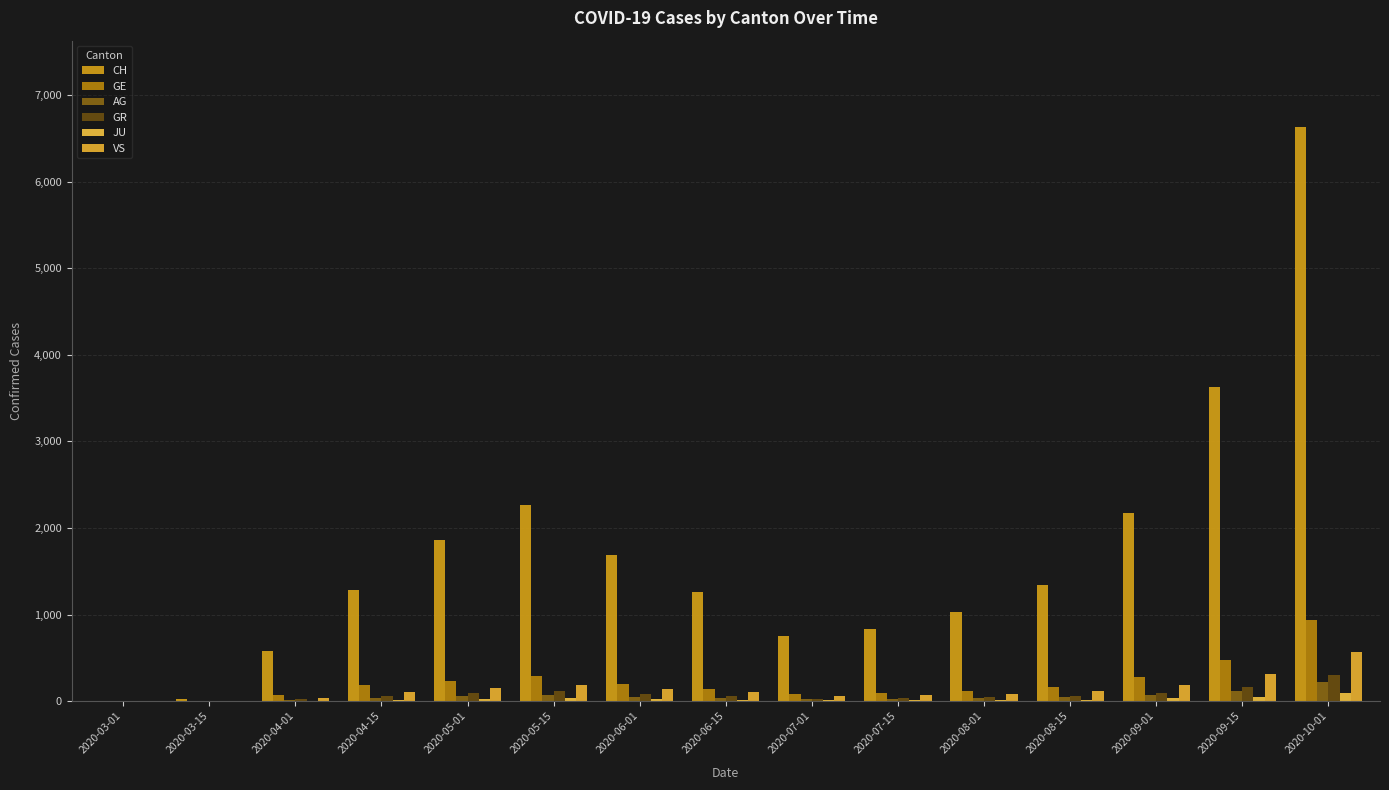

What is the total value across all series at 2020-05-15?

2963